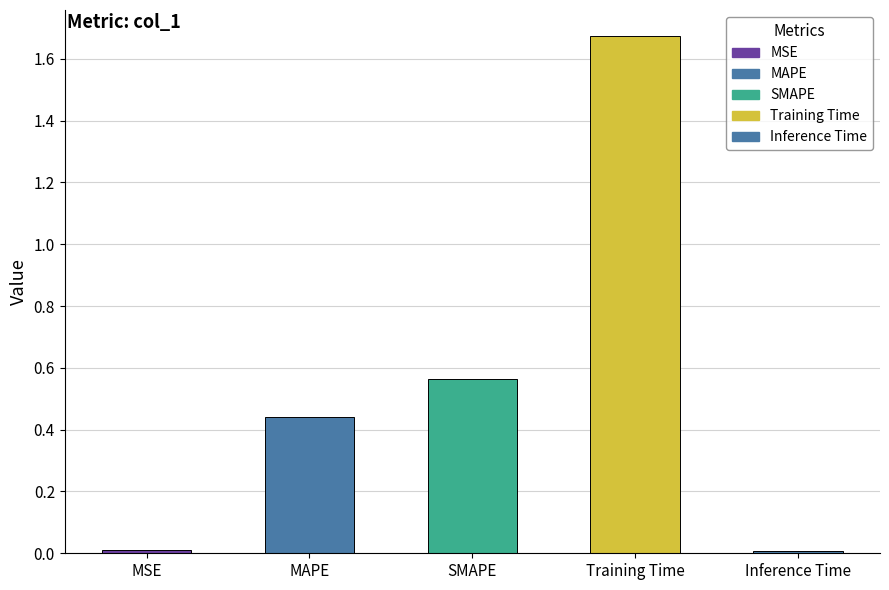

How many categories are shown in the chart?

5